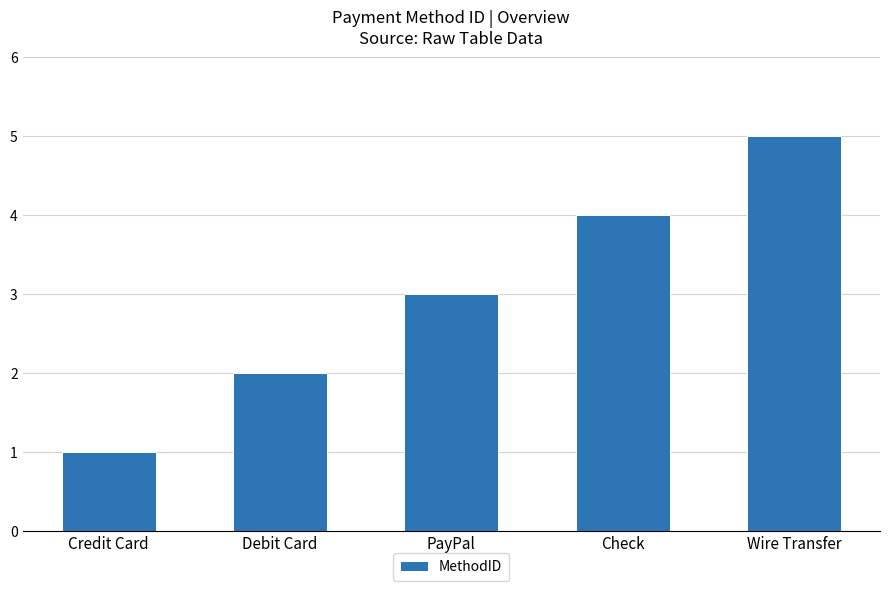

Is it true that the value at PayPal is 3?

True